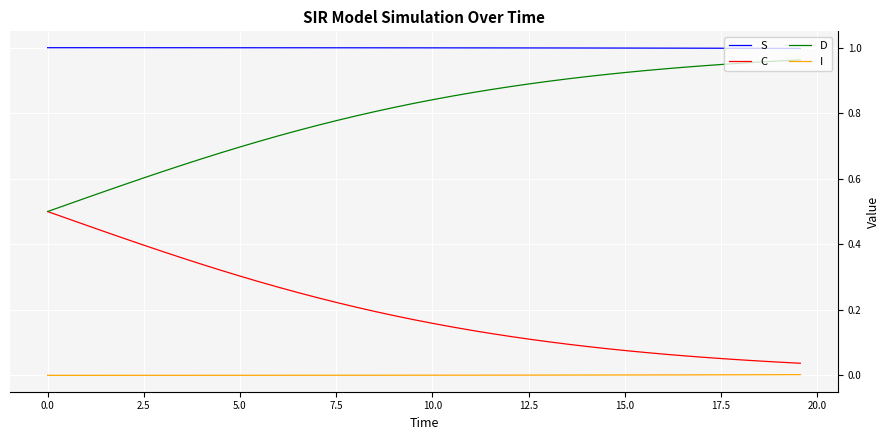

Which series has the largest total across all categories?

S